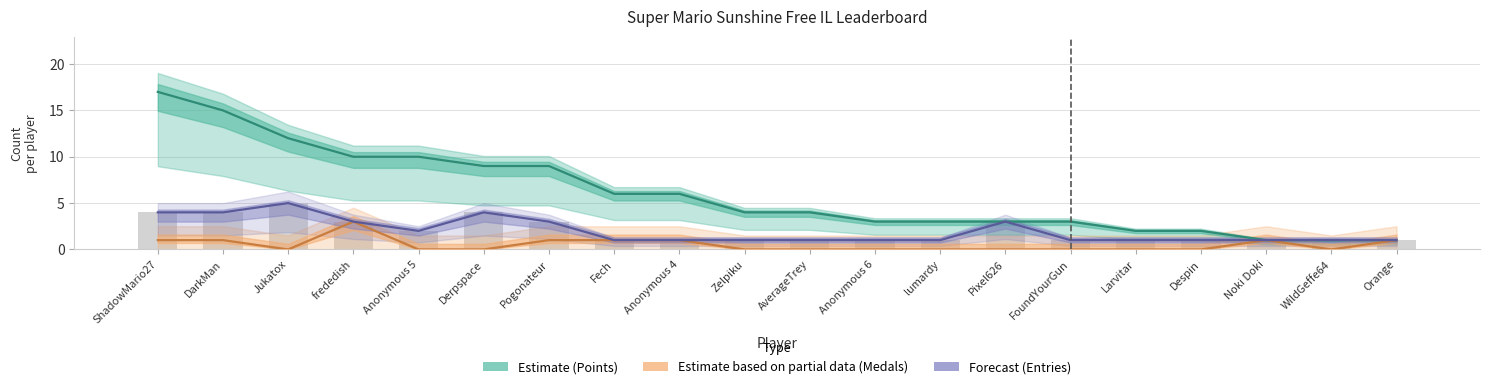

The value of Medals (Partial) at Pogonateur is 1. True or false?

True